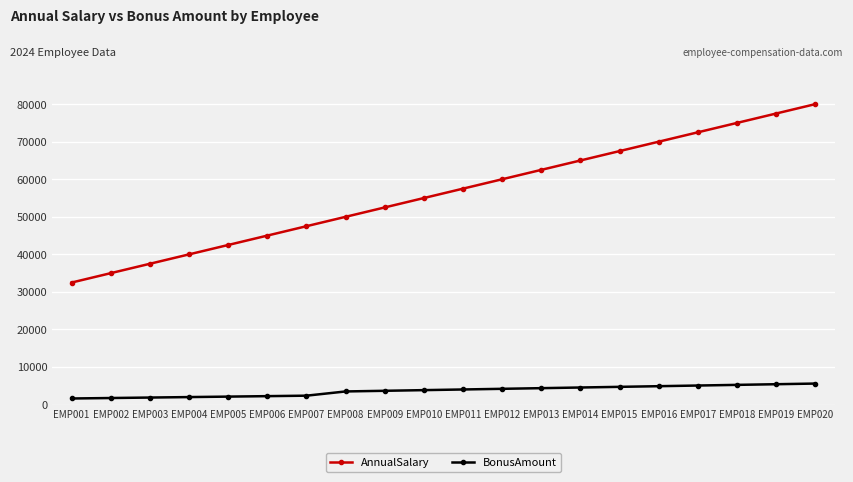

What is the lowest value of the BonusAmount series?

1625